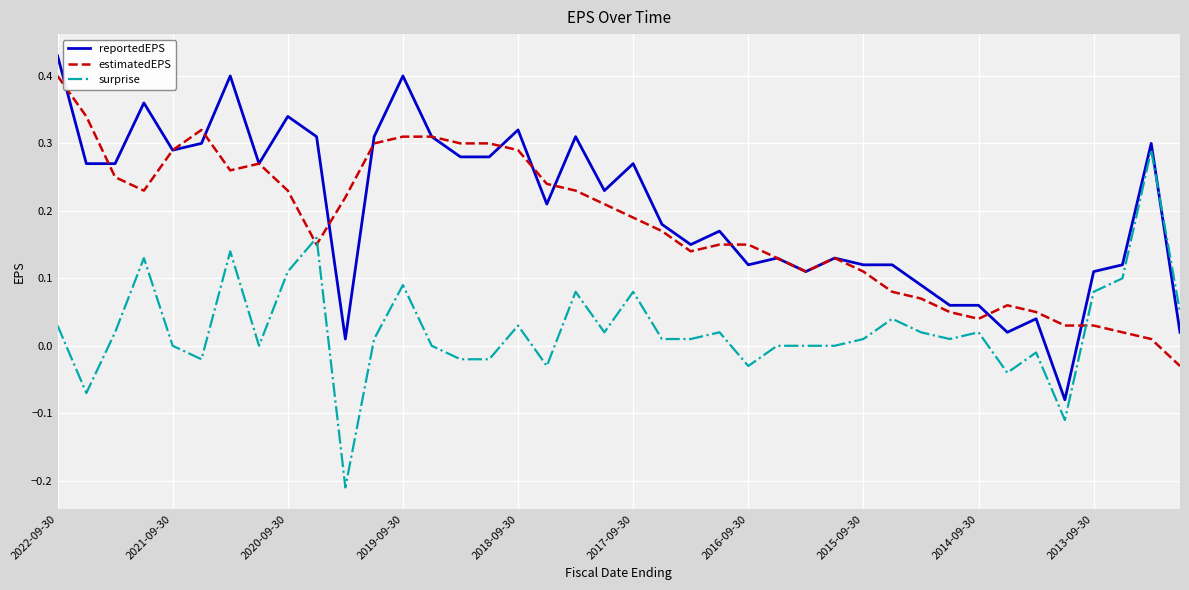

Rank the series by their maximum value, from lowest to highest.

surprise, estimatedEPS, reportedEPS